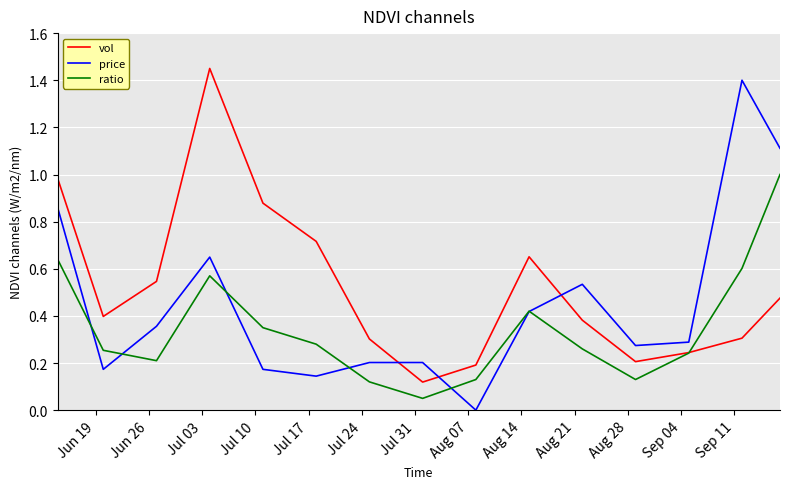

List the series in order of their overall mean, highest first.

vol, price, ratio